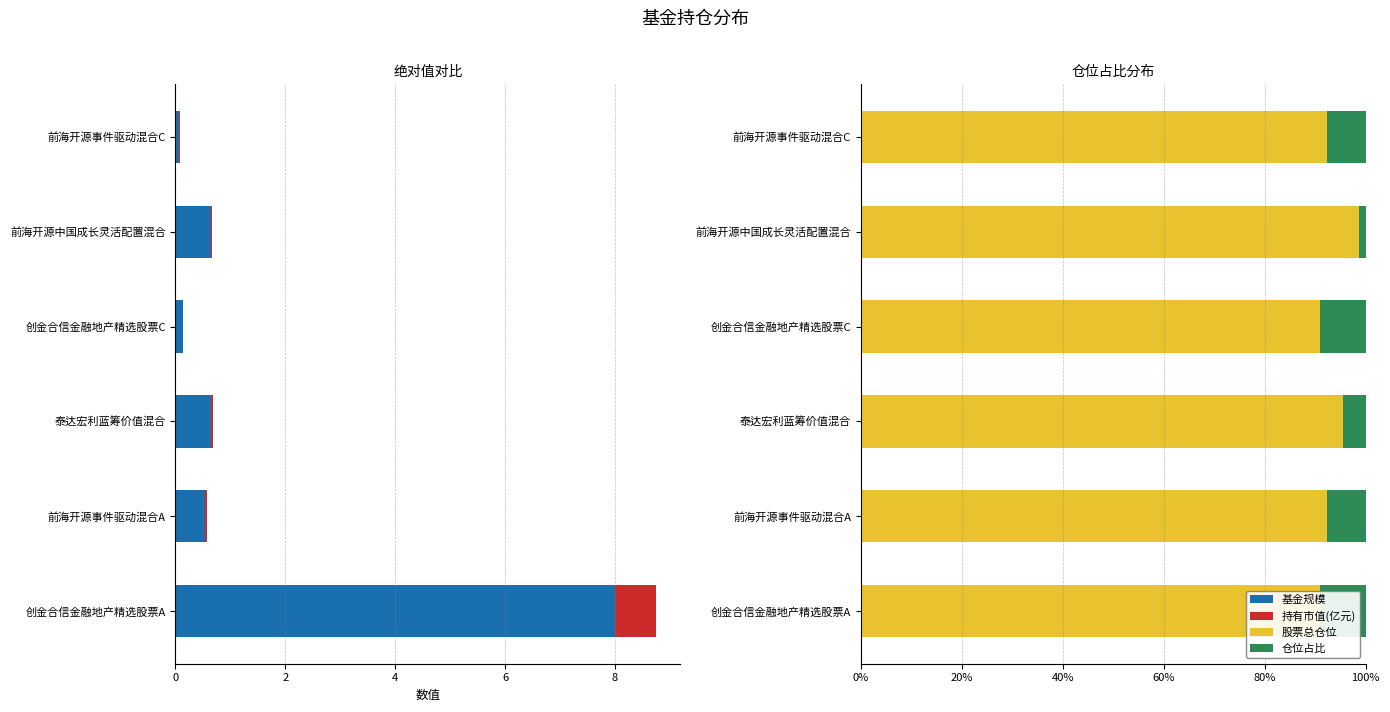

Is it true that 持有市值(亿元) equals 0.0 at 前海开源中国成长灵活配置混合?

False